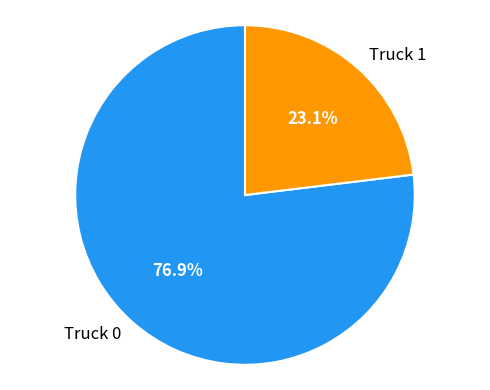

How many slices are in this pie chart?

2